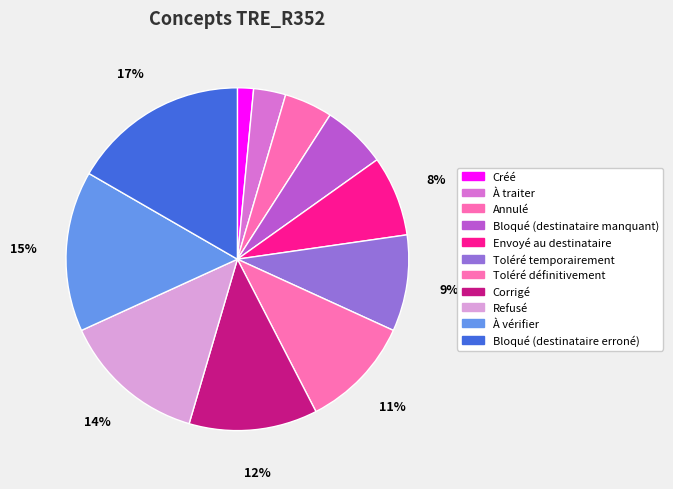

How many segments does this pie chart have?

11